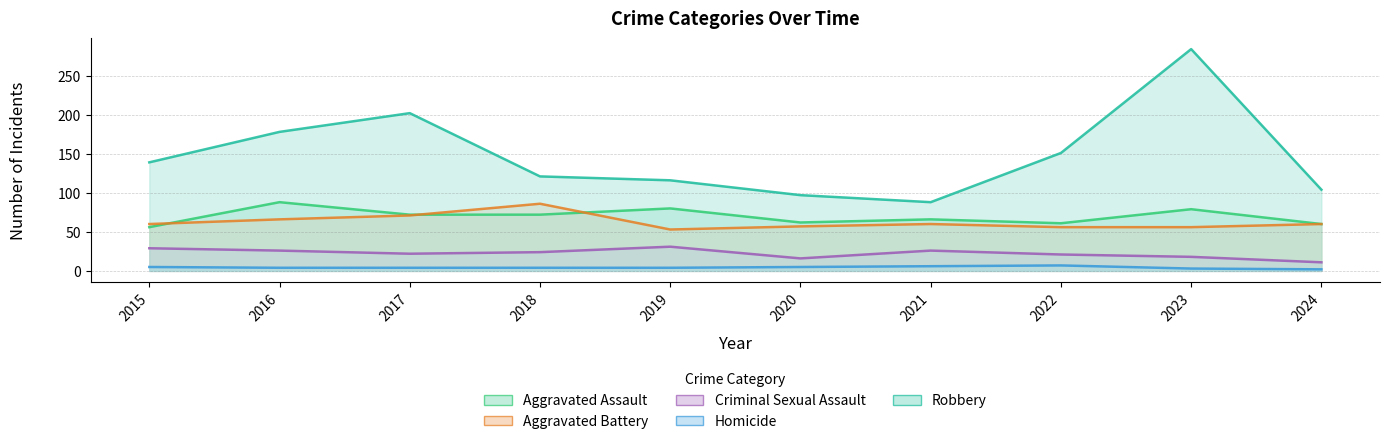

List the series in order of their peak value, highest first.

Robbery, Aggravated Assault, Aggravated Battery, Criminal Sexual Assault, Homicide